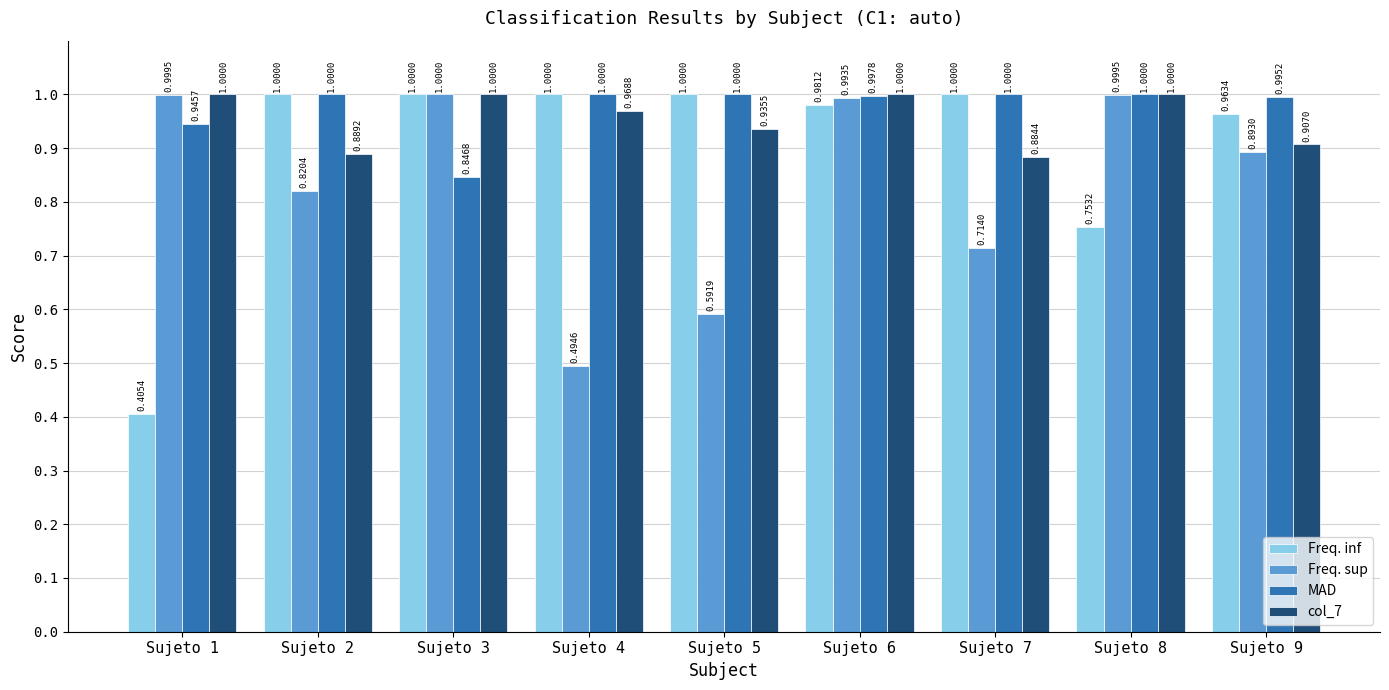

At how many categories does at least one series exceed 0?

9